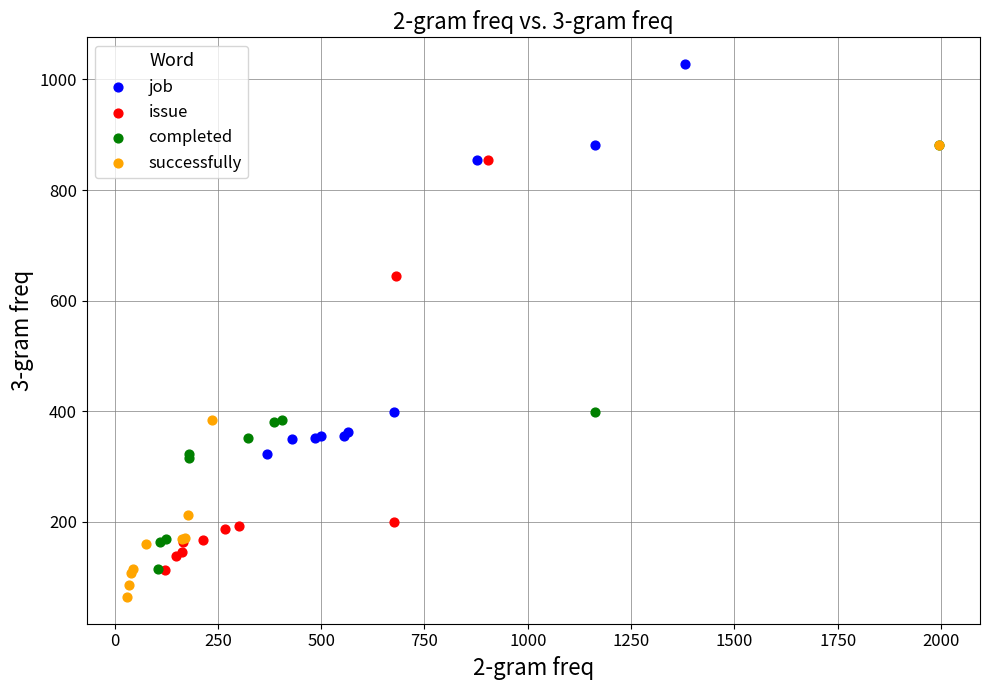

Which series has the largest Y range (max minus min)?

successfully